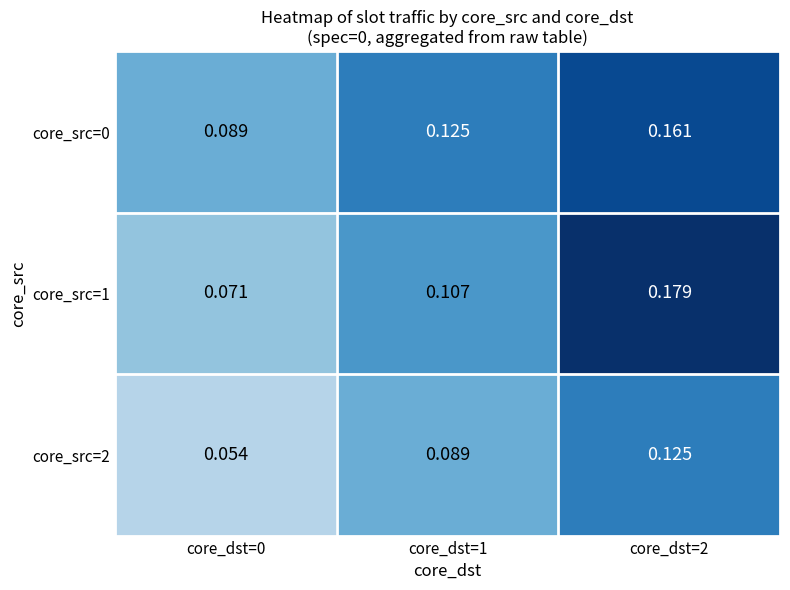

Is the value of core_src=0 at core_dst=1 greater than the value of core_src=1 at core_dst=0?

Yes